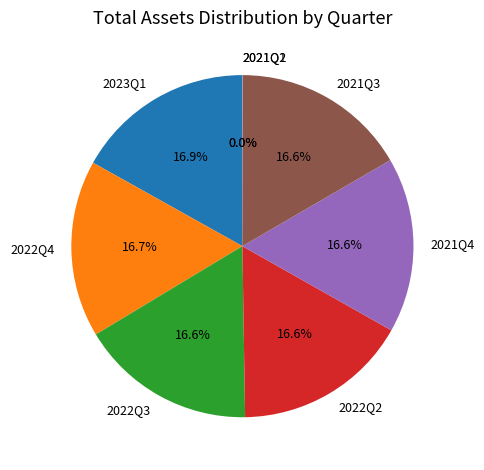

Is there a majority slice in this chart?

No